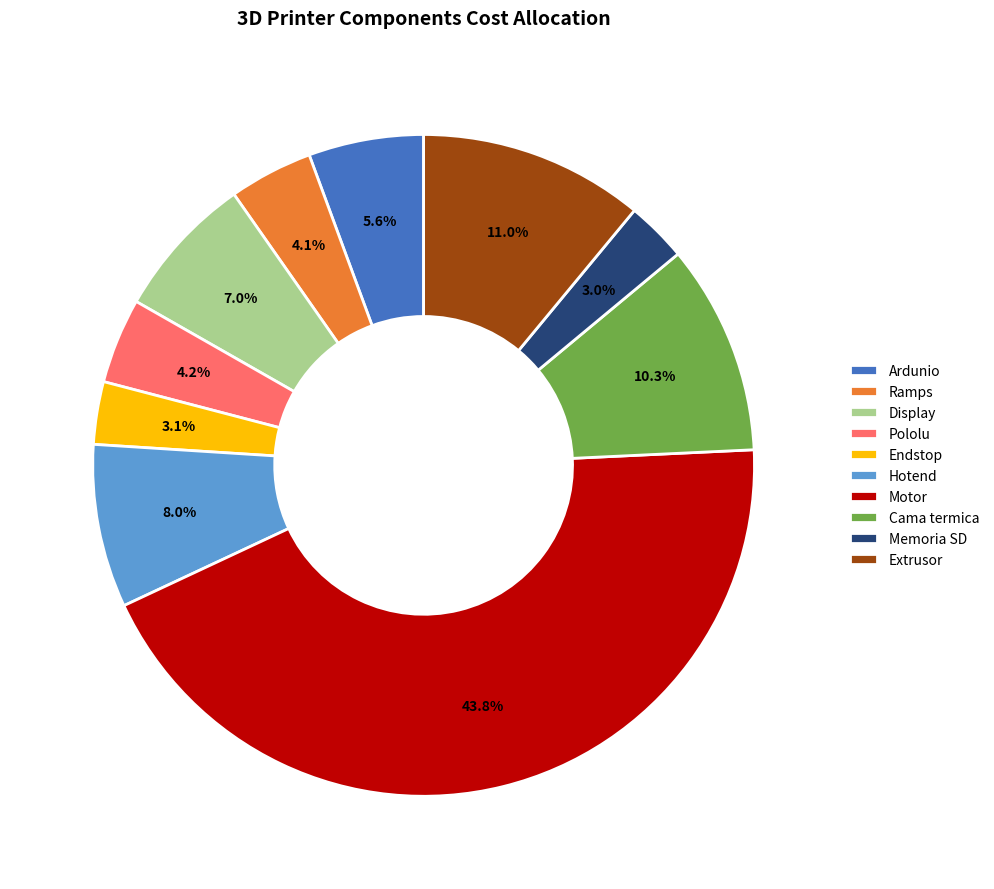

What percentage is NOT represented by Endstop?

96.9%